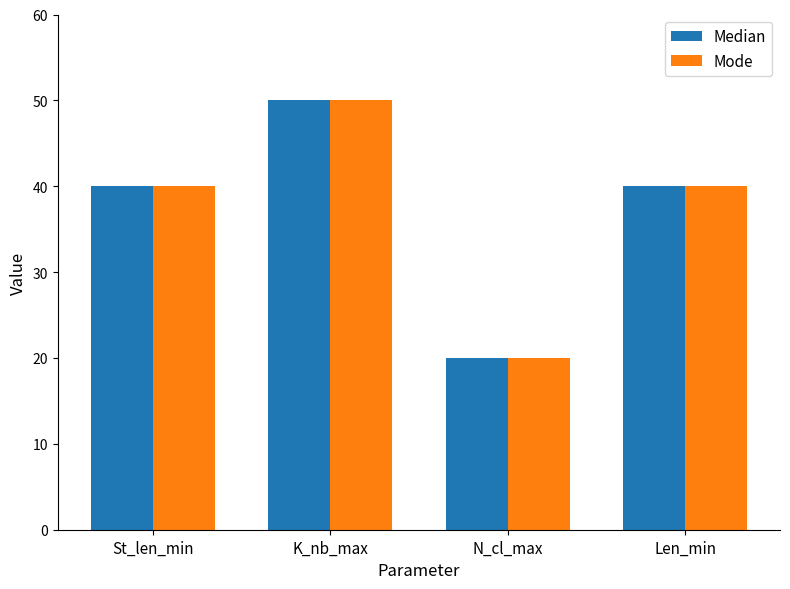

What is the sum of all Median values?

150